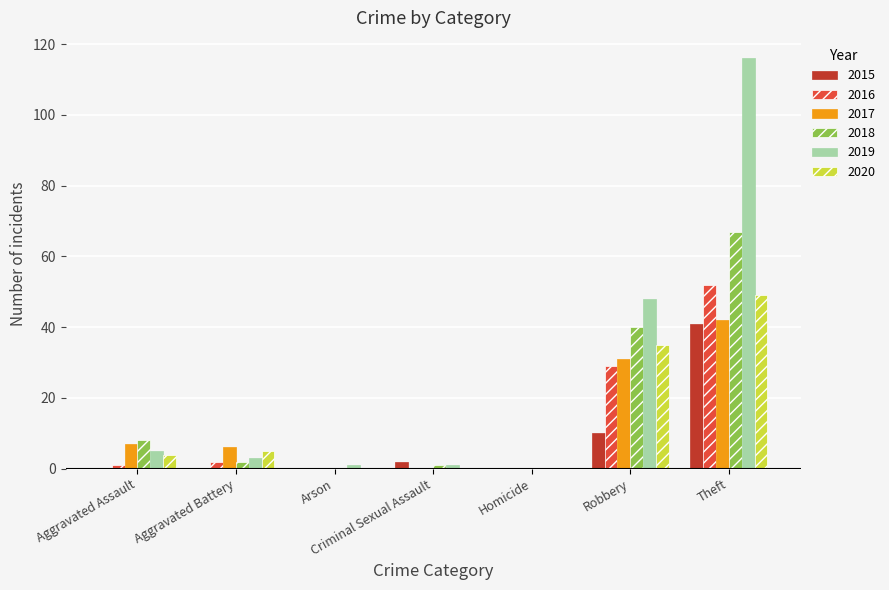

Reading left to right, what are all the values shown in this chart?

2015: 0	0	0	2	0	10	41
2016: 1	2	0	0	0	29	52
2017: 7	6	0	0	0	31	42
2018: 8	2	0	1	0	40	67
2019: 5	3	1	1	0	48	116
2020: 4	5	0	0	0	35	49